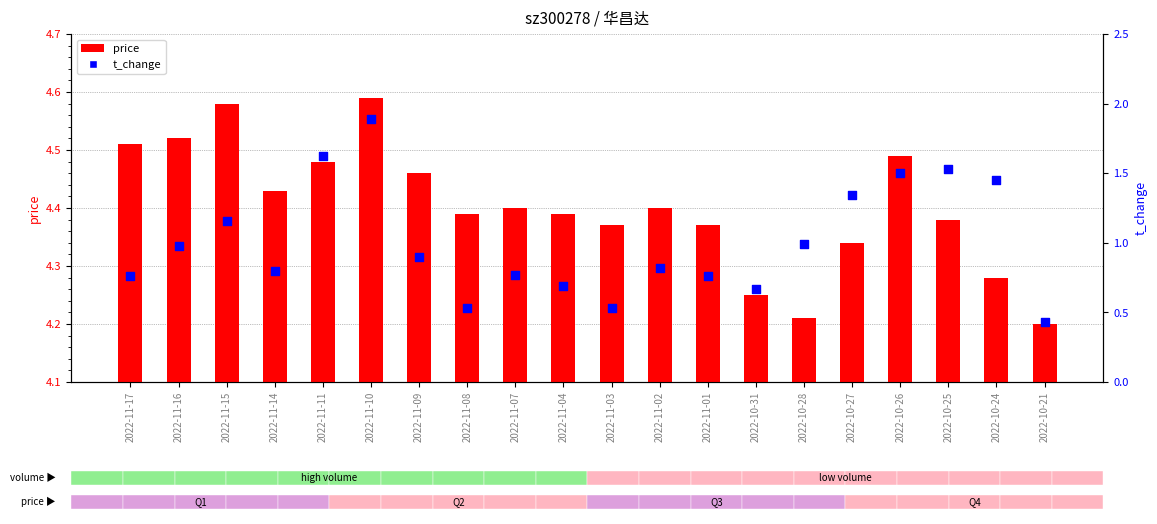

At how many categories does at least one series exceed 0?

20